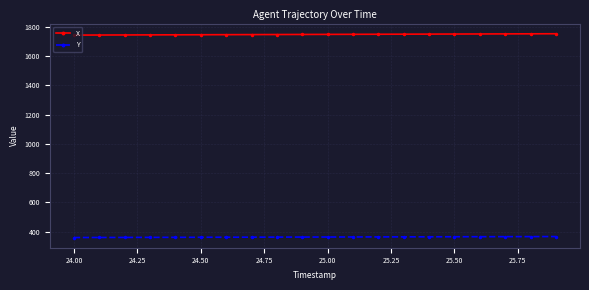

What is the sum of all X values?

34969.4